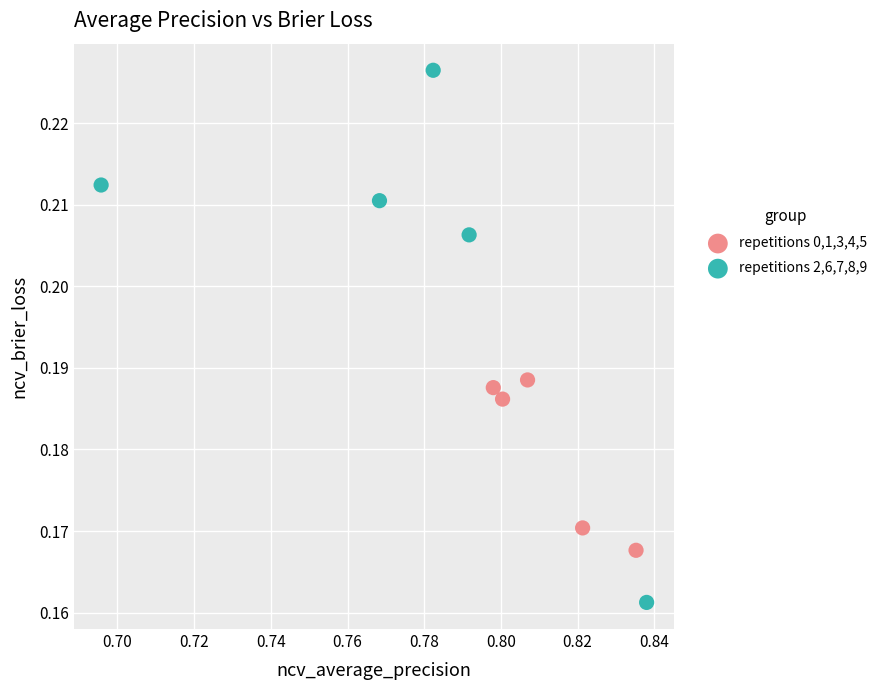

What are all the series names shown in the legend?

repetitions 0,1,3,4,5, repetitions 2,6,7,8,9